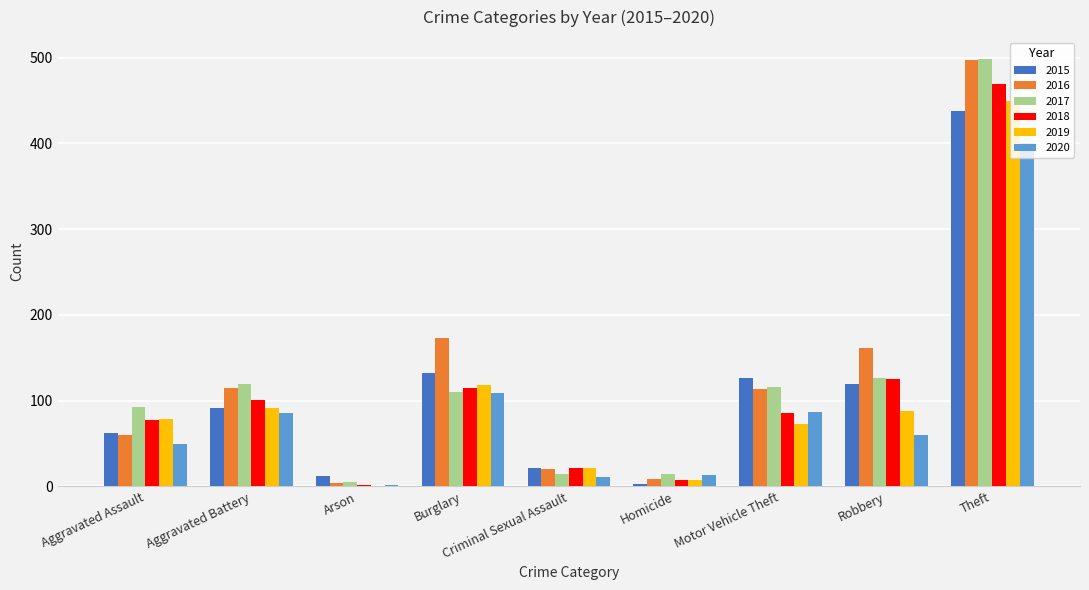

At which label is 2019 closest to 225?

Burglary